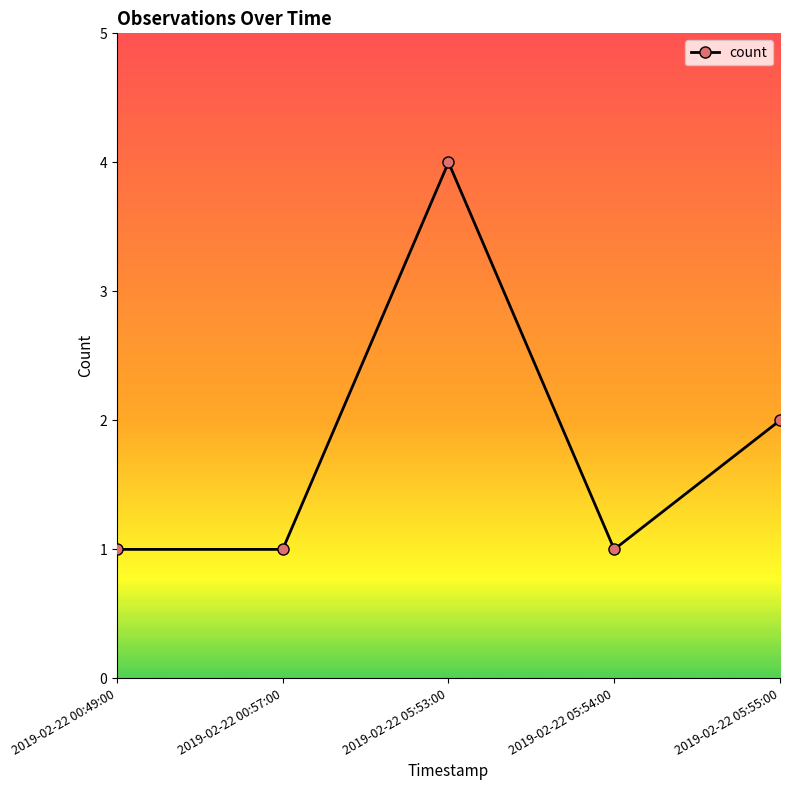

True or false: there are more than 0 points higher than both neighbors.

True